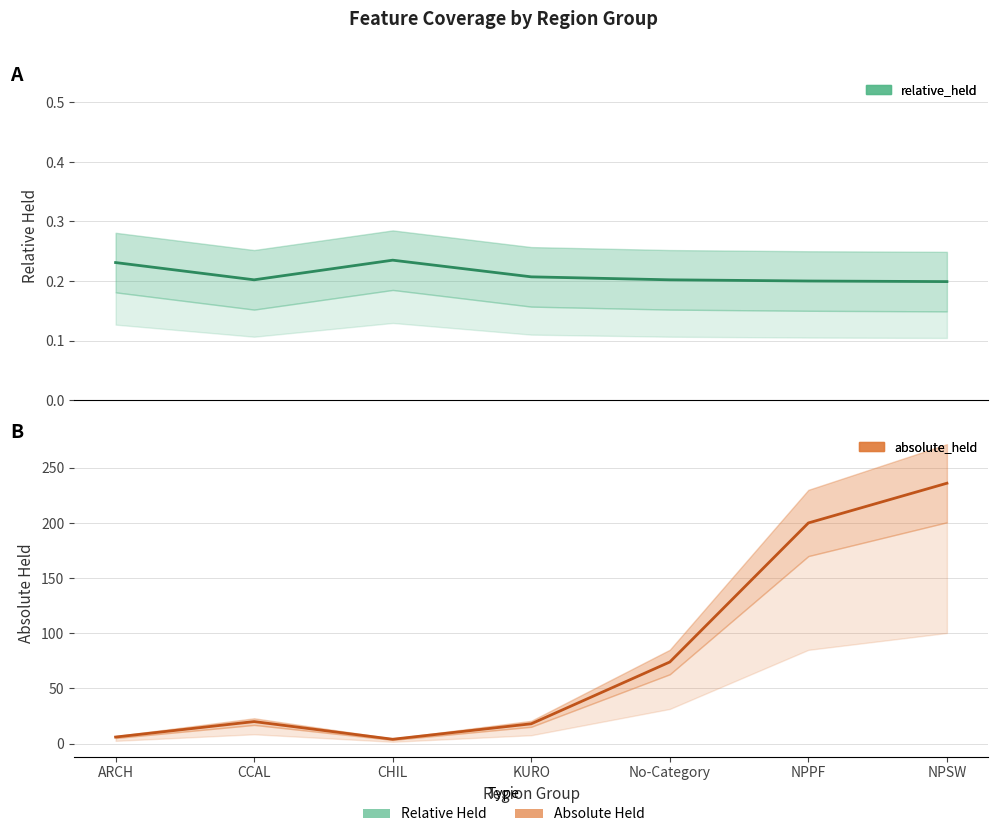

Rank the series by their average value, from lowest to highest.

relative_held (mean), absolute_held (mean)